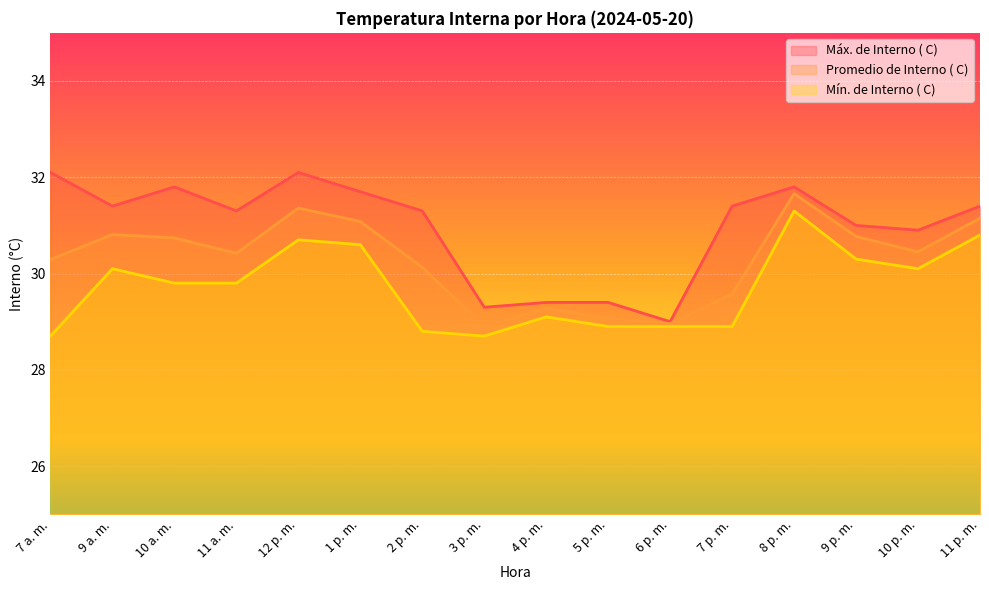

Which series has the largest total across all categories?

Máx. de Interno ( C)